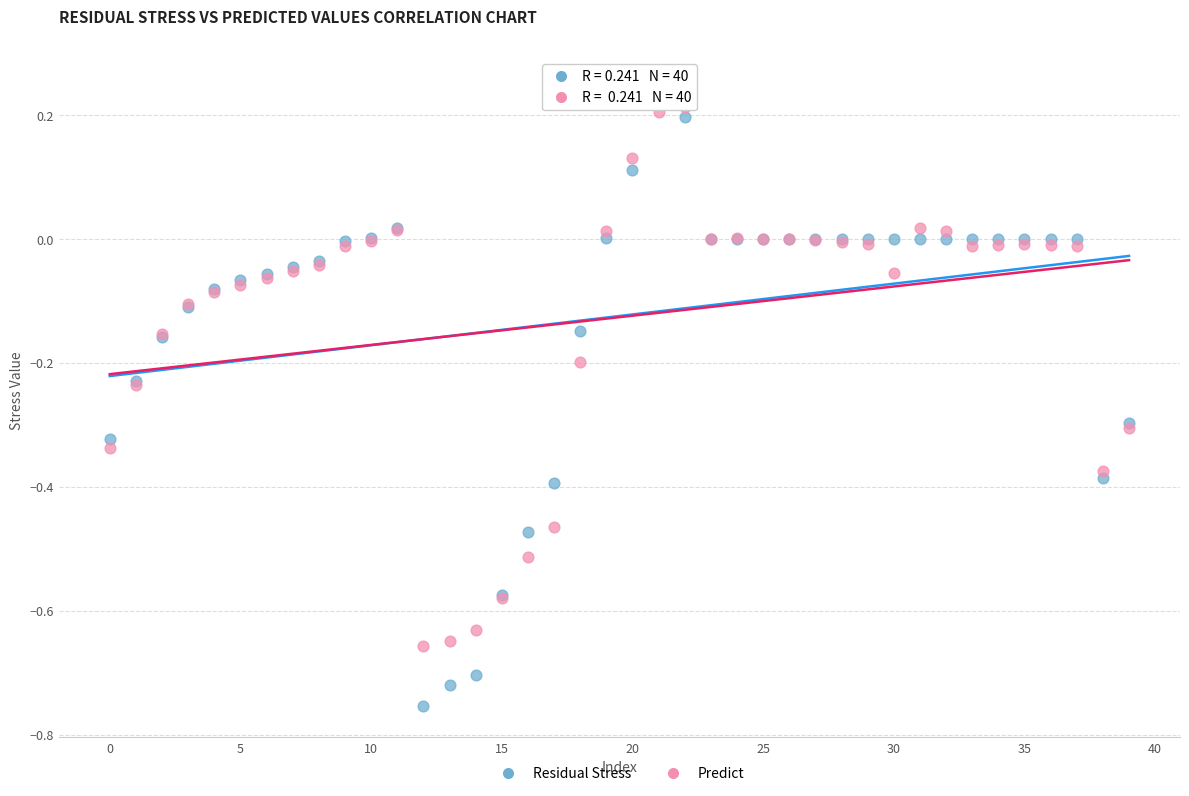

Which series reaches the minimum Y coordinate?

Residual Stress